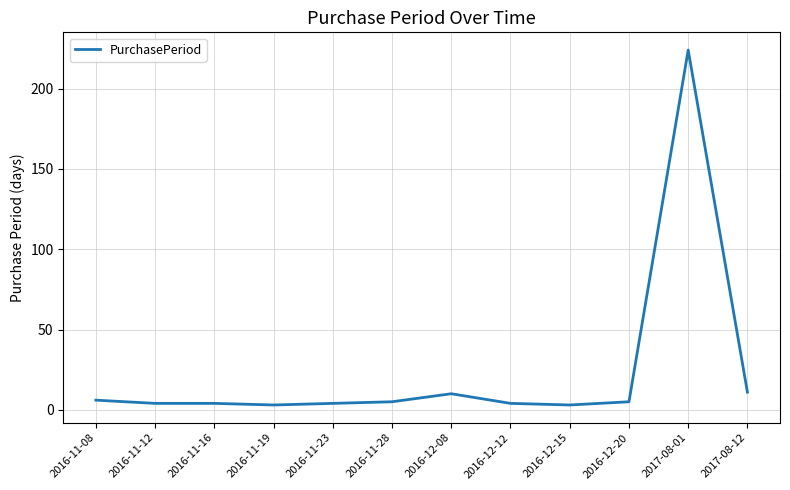

True or false: the data shows 3 at 2016-12-15.

True